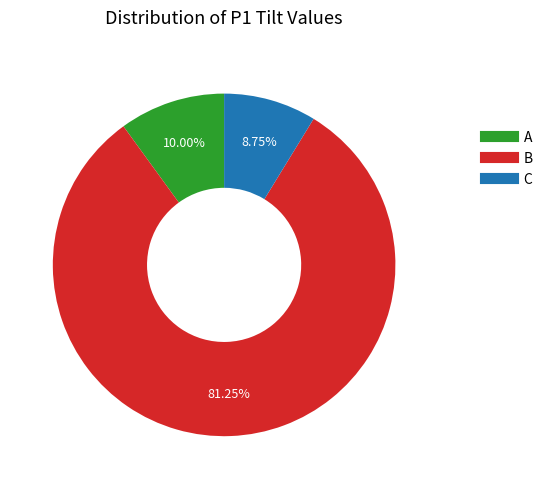

What percentage is the C slice, to the nearest percent?

9%